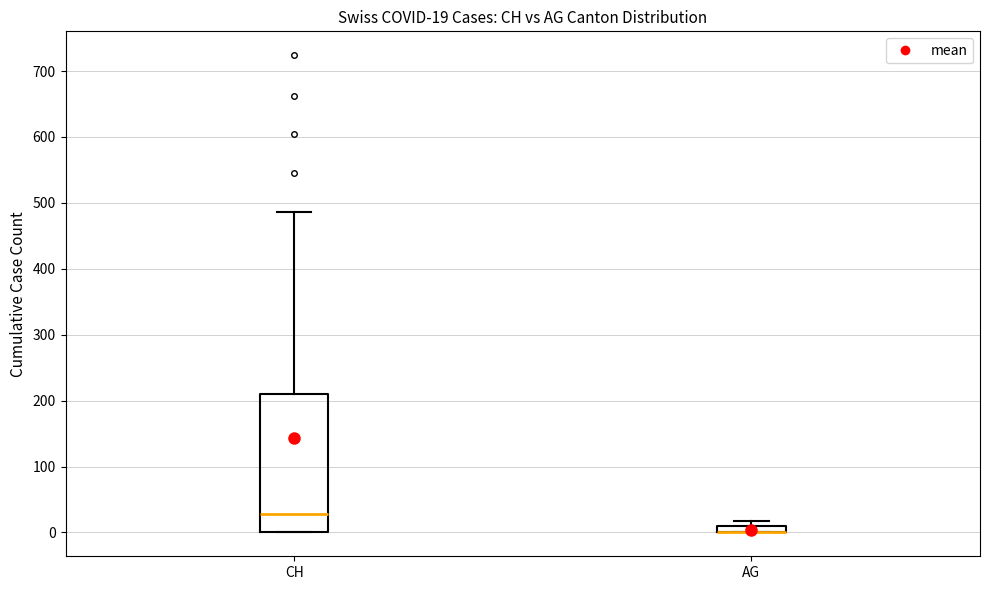

Which box is the tallest, from its lower edge to its upper edge?

CH